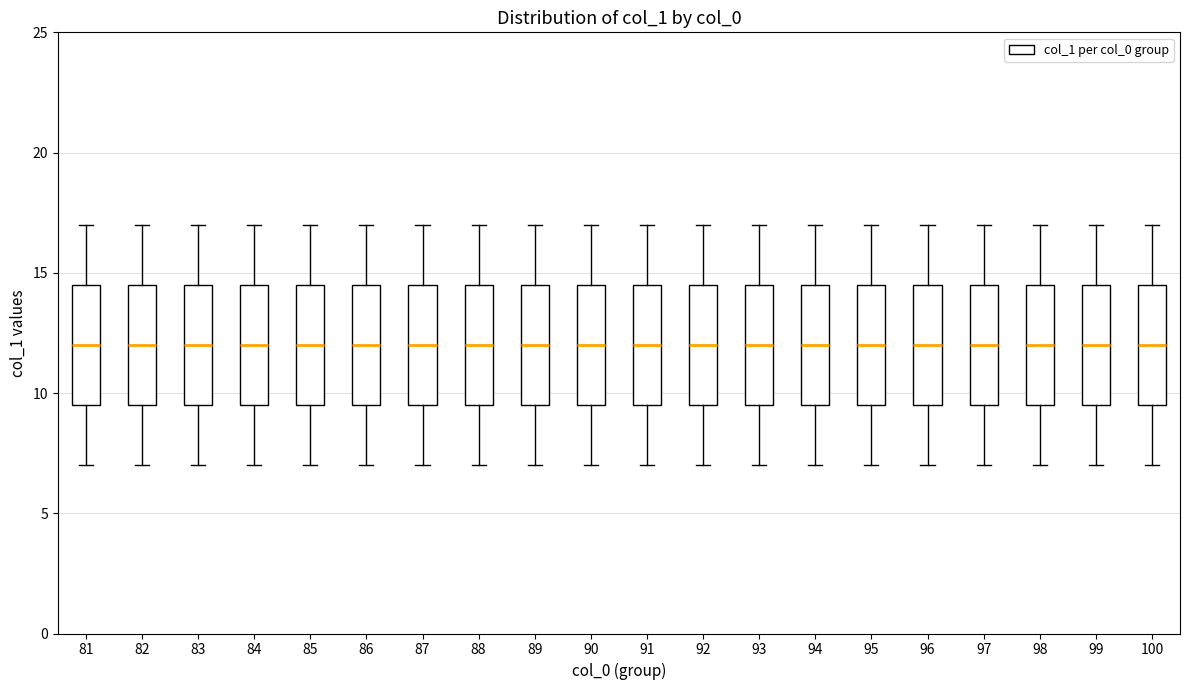

Where is the lower edge of the box at x = 98 on the y-axis? The values are not printed on the chart, so give them approximately, as read against the axis.

9.5